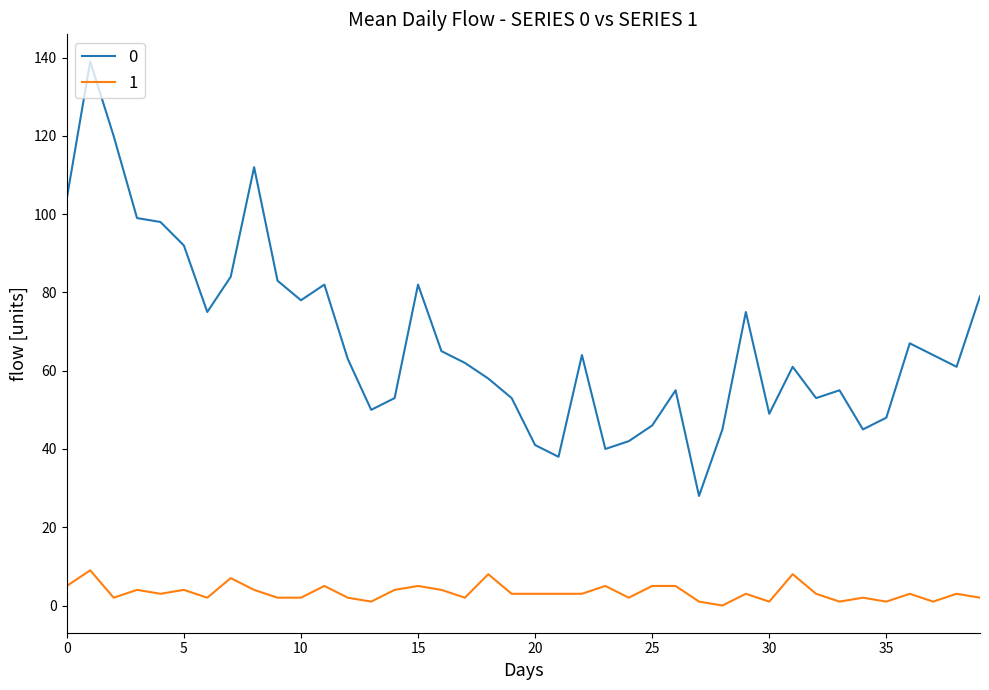

List the series in order of their peak value, lowest first.

1, 0